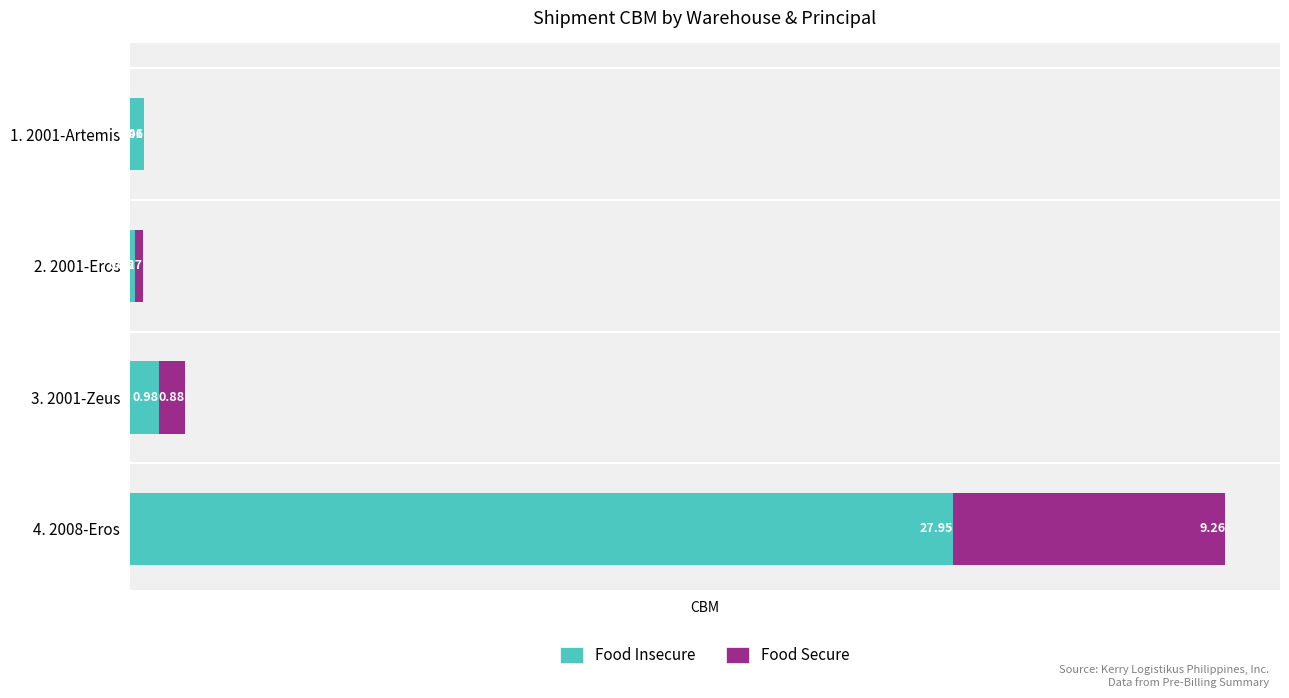

What is the sum of all Food Insecure values?

29.6